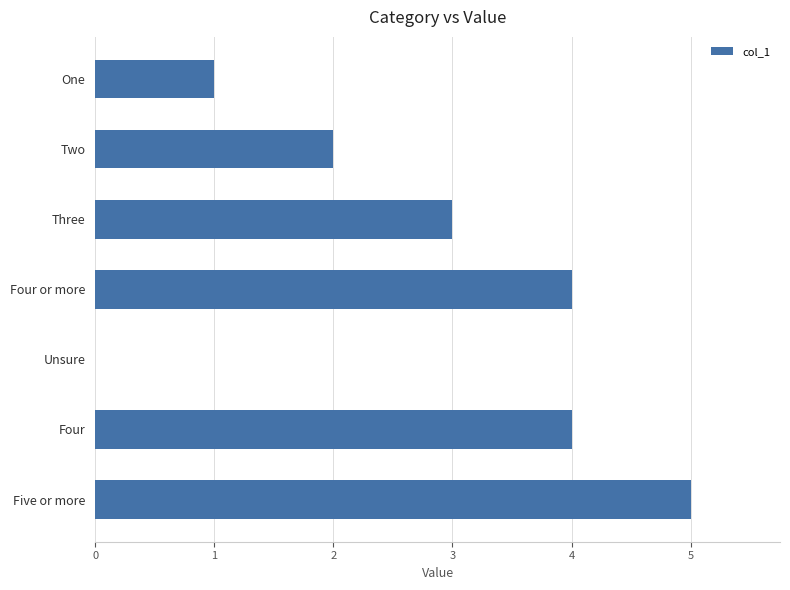

How many distinct data groups are displayed?

1